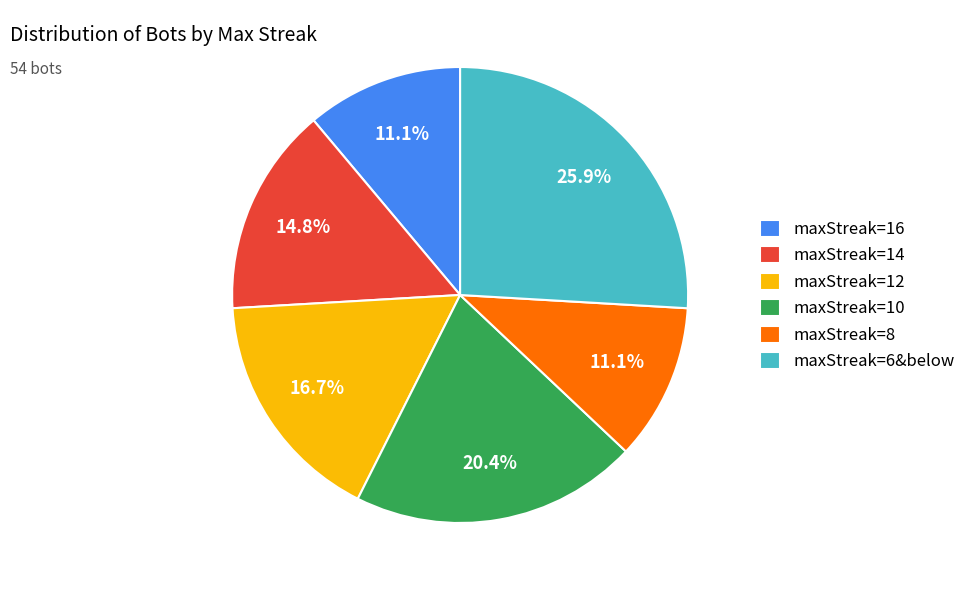

What is the largest slice in the pie chart?

maxStreak=6&below